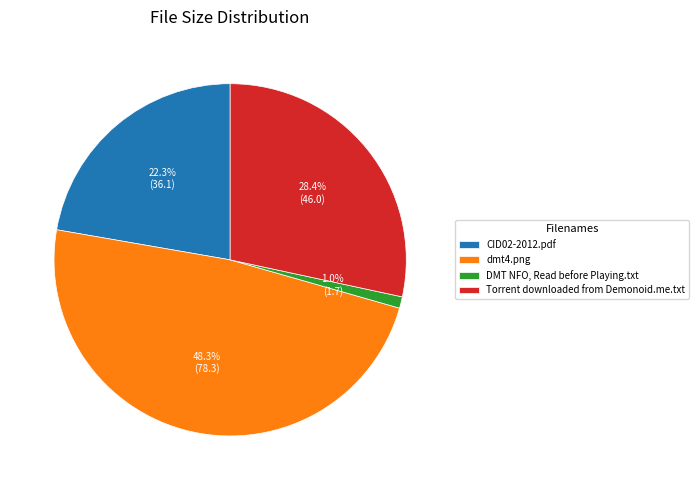

The Torrent downloaded from Demonoid.me.txt slice represents 28% of the pie. True or false?

True